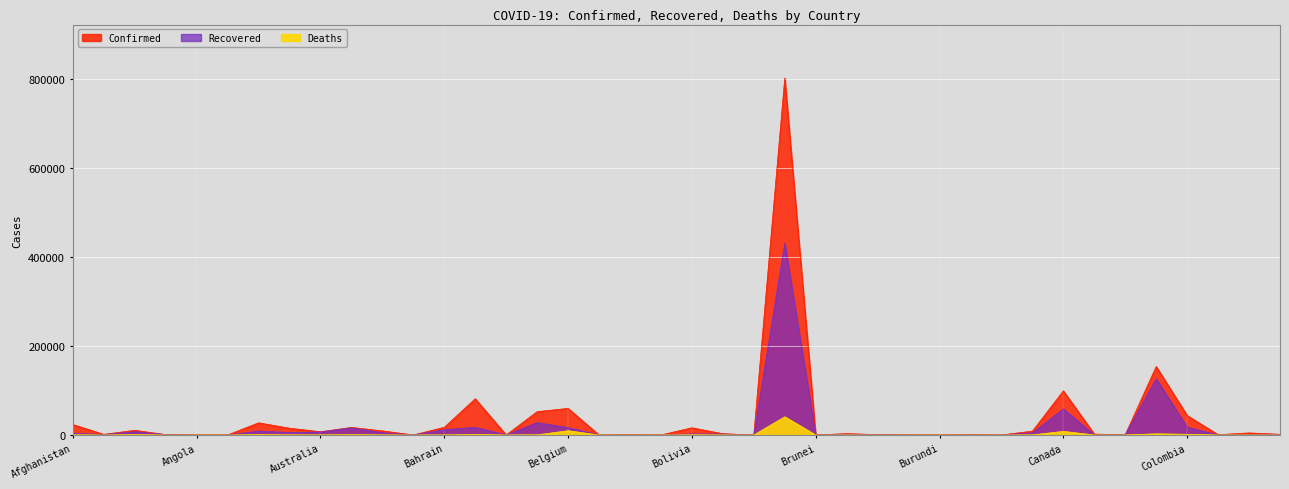

The Recovered series shows 24 at Botswana. True or false?

True